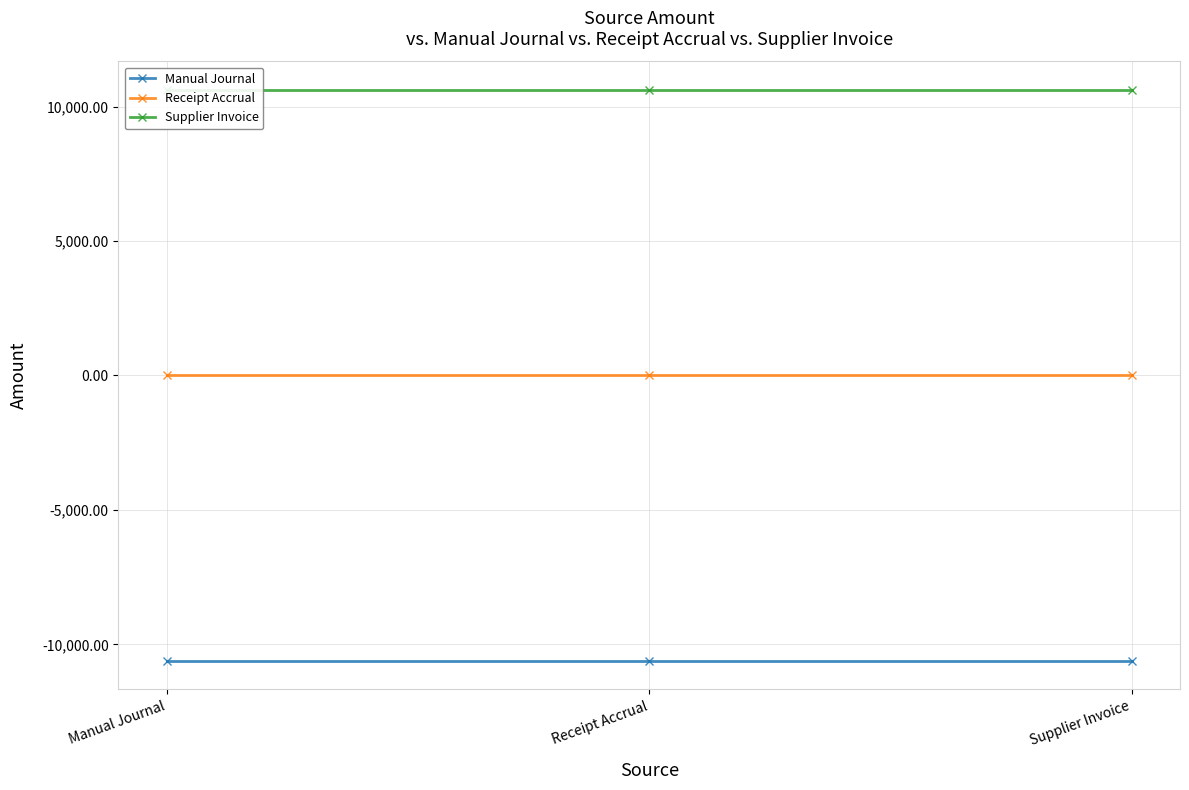

Rank the series by their average value, from highest to lowest.

Supplier Invoice, Receipt Accrual, Manual Journal